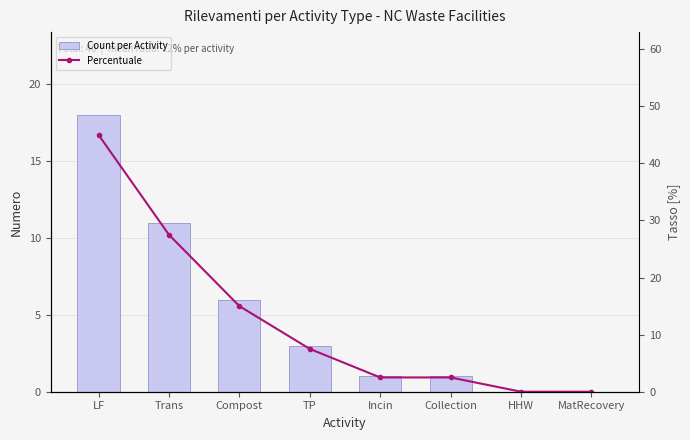

At Compost, list the series in order from smallest to largest.

Count per Activity, Percentuale